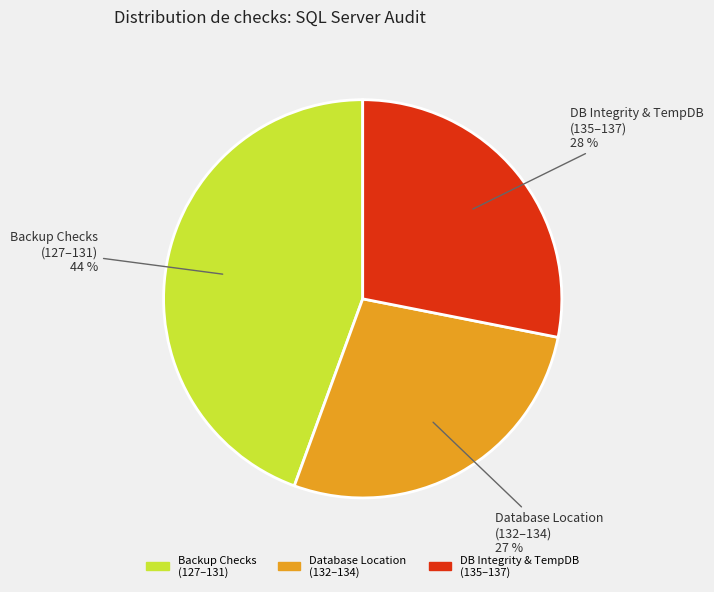

Does any single category account for the majority?

No